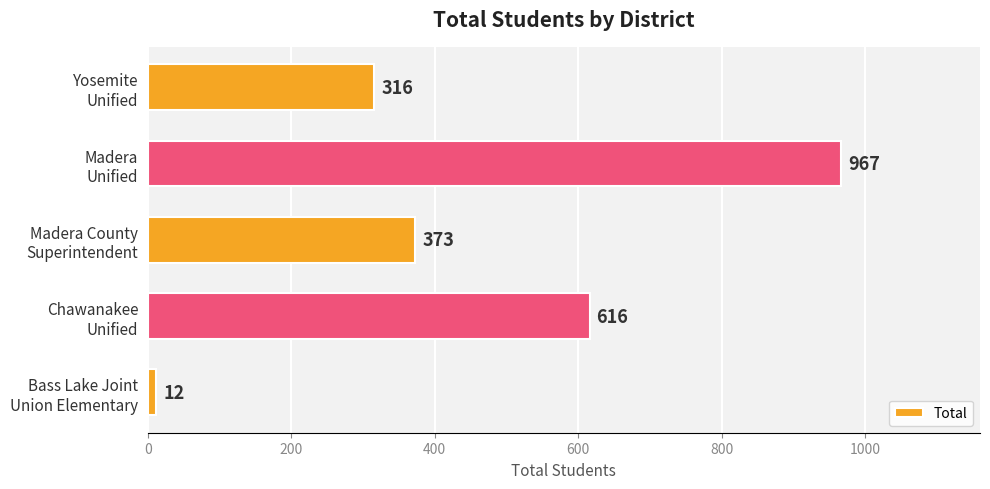

Reading bottom to top, transcribe all the data shown in this chart.

12	616	373	967	316